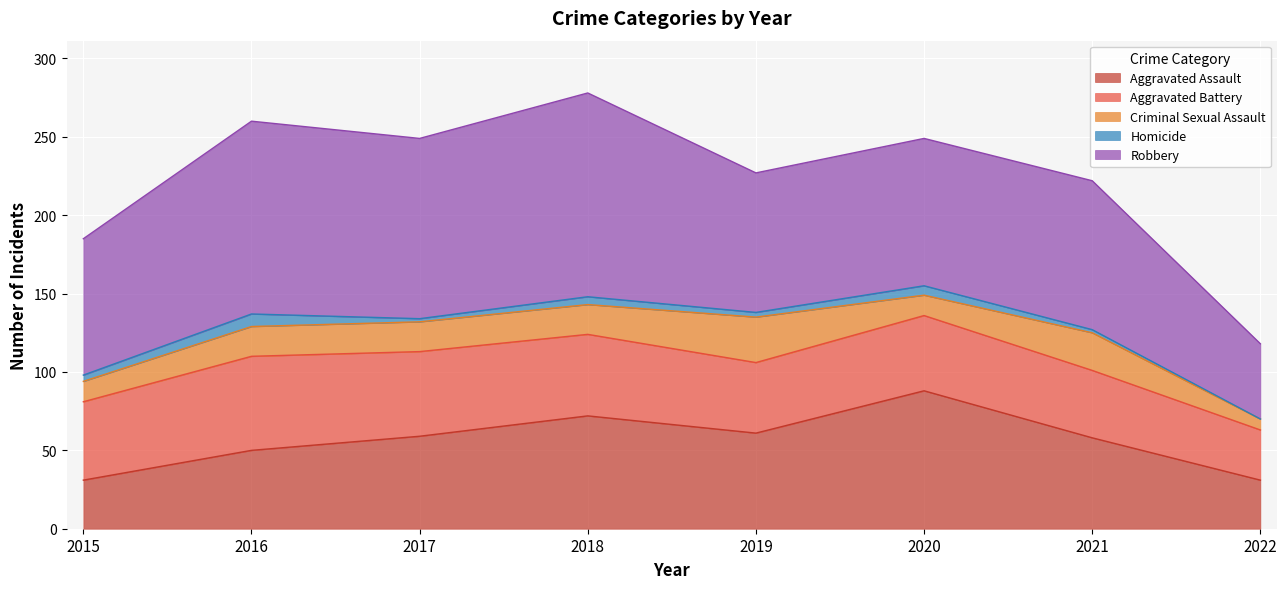

What are all the series names shown in the legend?

Aggravated Assault, Aggravated Battery, Criminal Sexual Assault, Homicide, Robbery